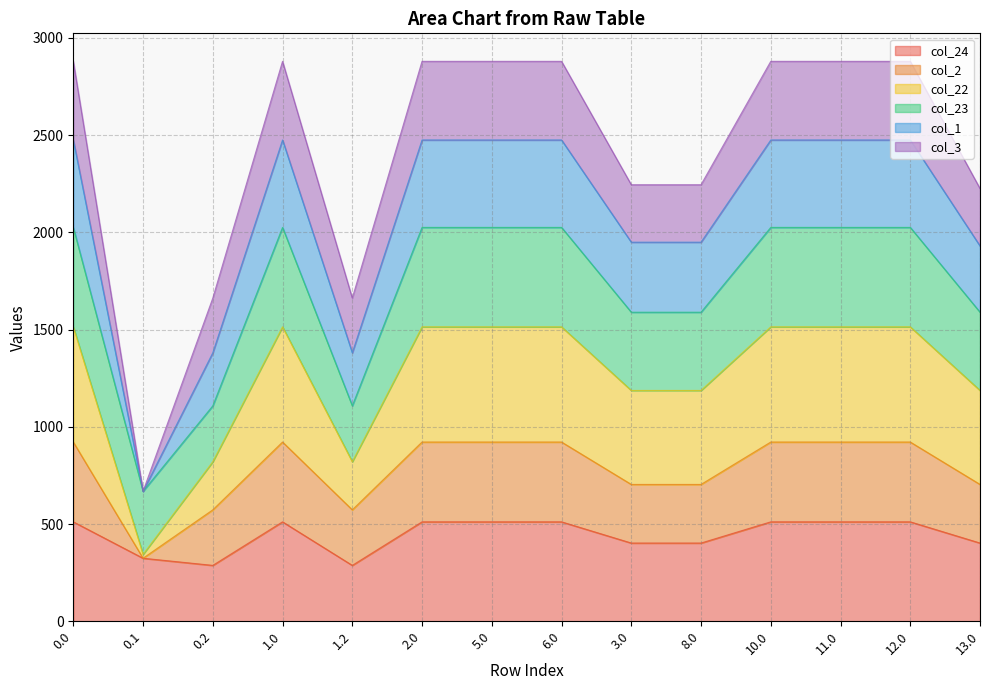

What is the minimum value shown in the chart?

287.5